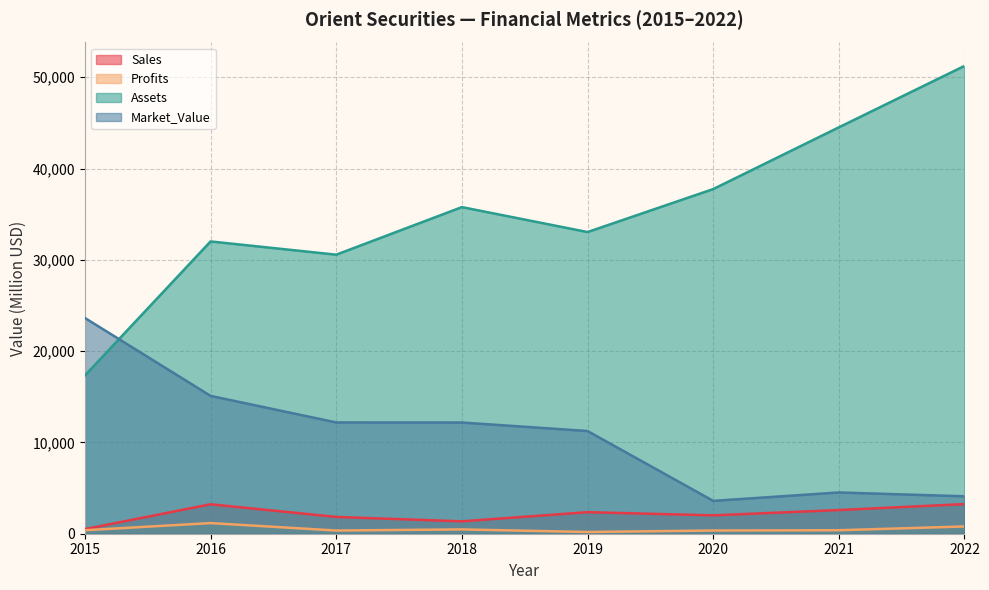

The value of Profits at 2017 is 349.0. True or false?

True